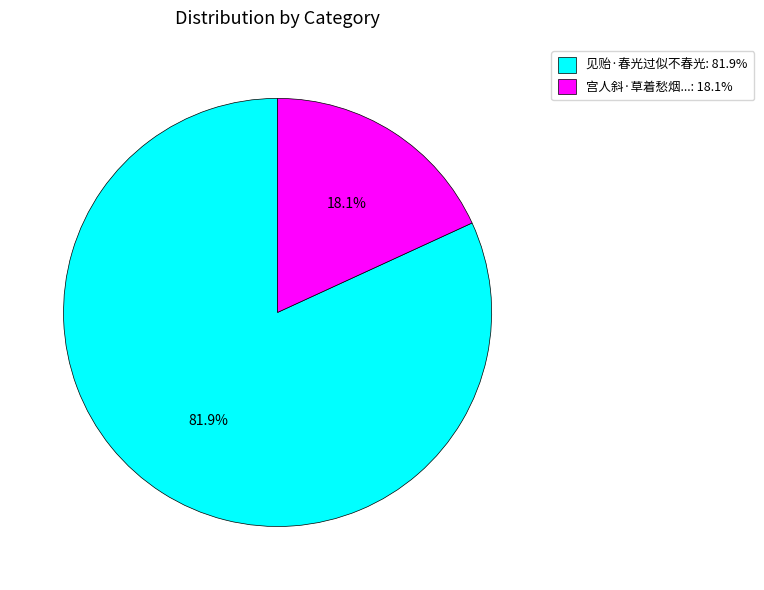

Which slice is the largest?

见贻·春光过似不春光: 81.9%